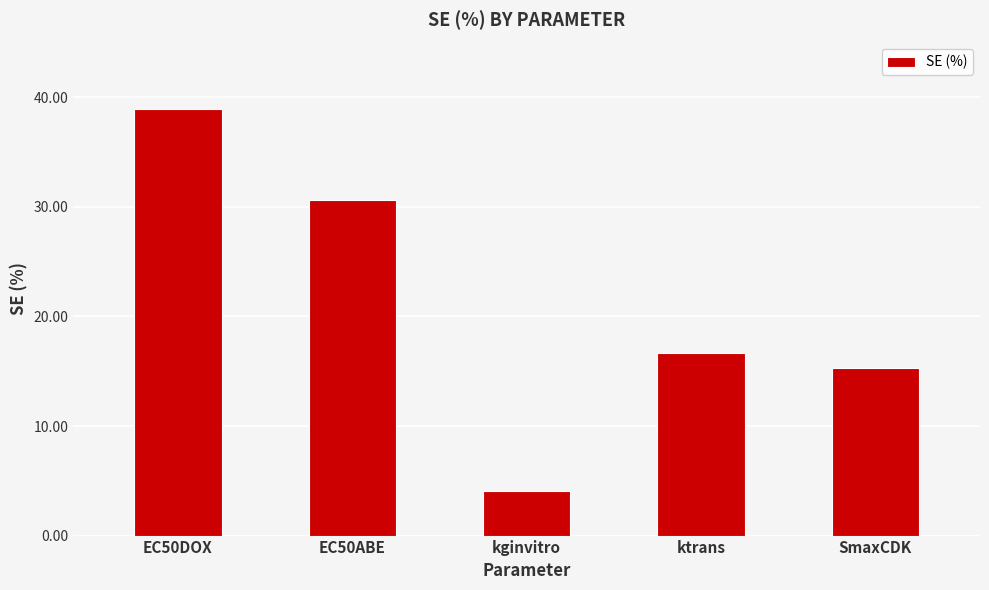

What is the value of the 5th bar from the left?

15.3